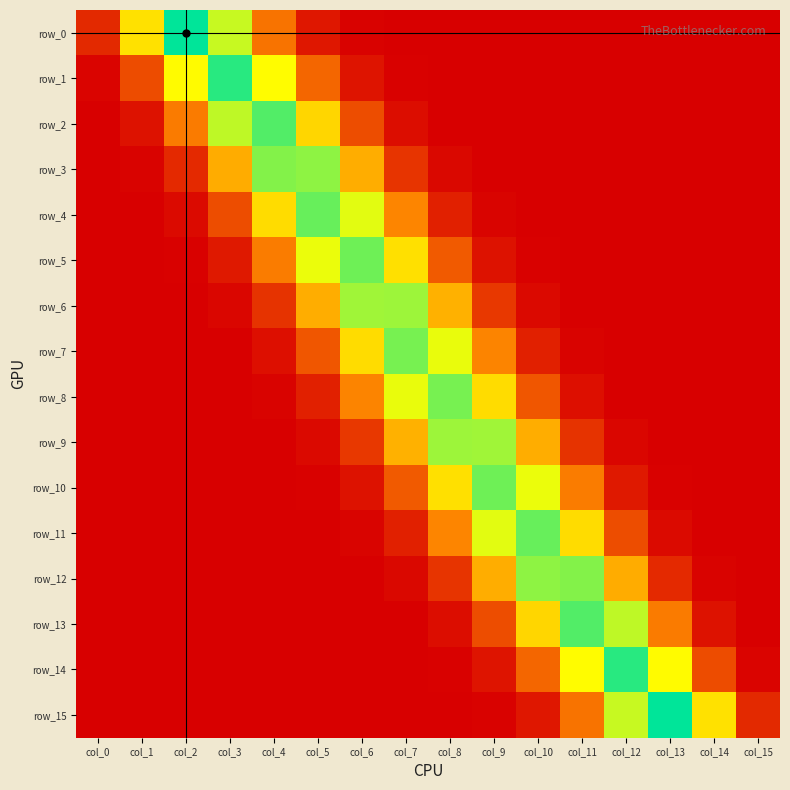

Is it true that row_11 equals 0.0 at col_14?

False